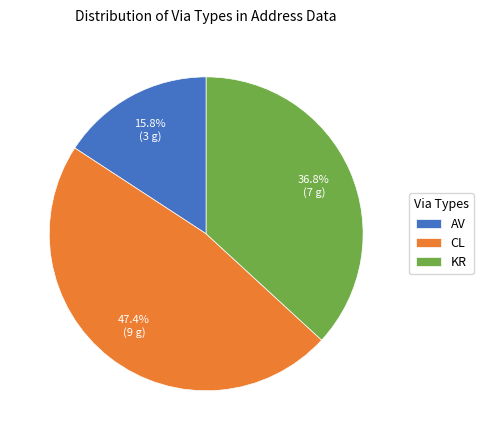

What percentage is the KR slice, to the nearest percent?

37%